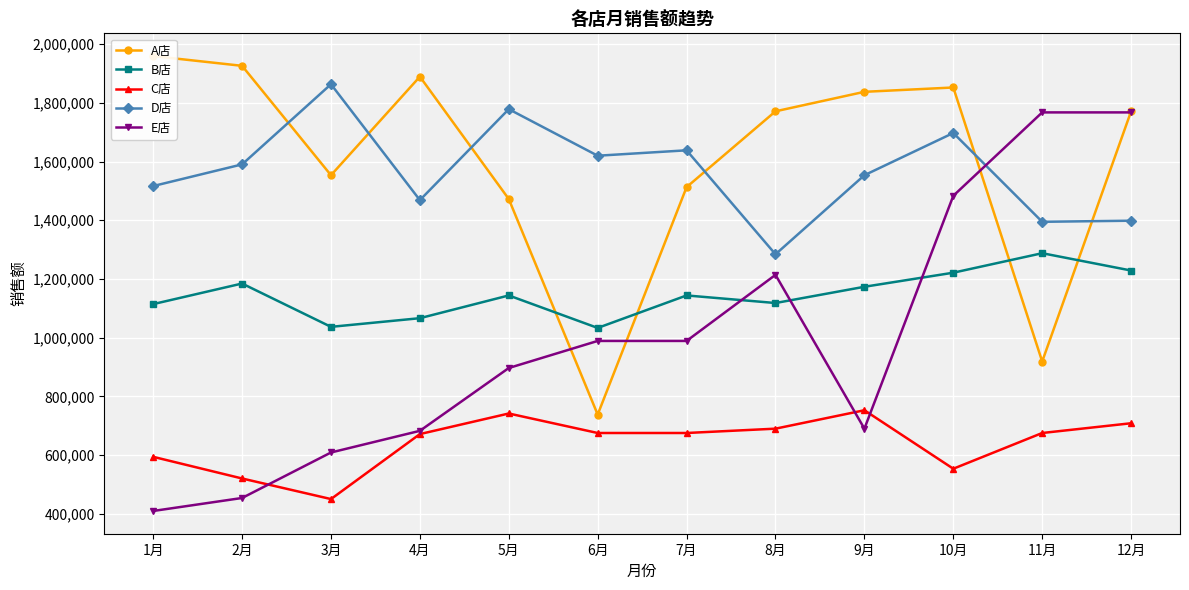

True or false: A店 has a value of 1889280 at 4月.

True